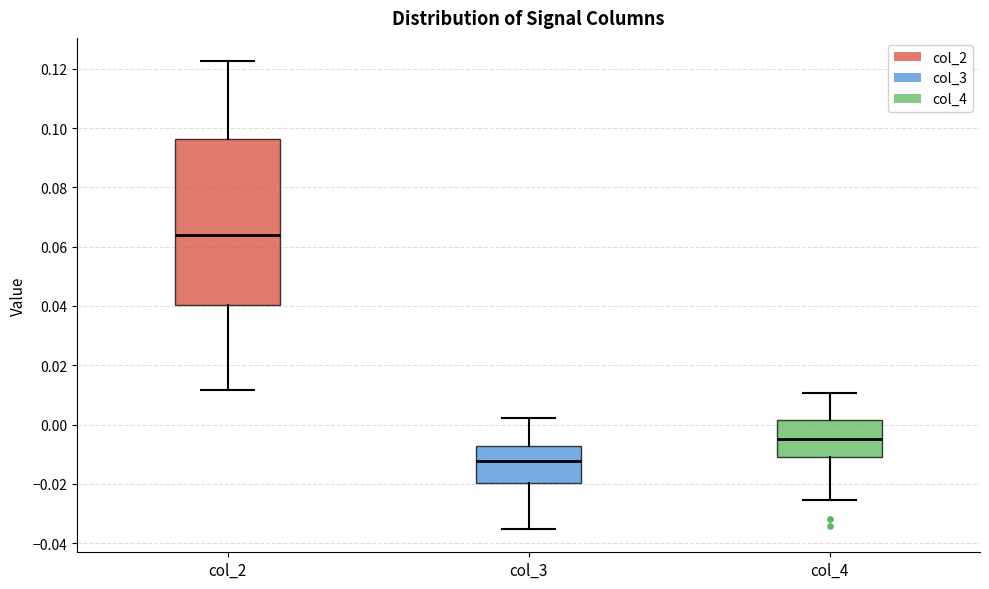

Where does the upper whisker of the box for col_2 end on the y-axis? The values are not printed on the chart, so give them approximately, as read against the axis.

0.122